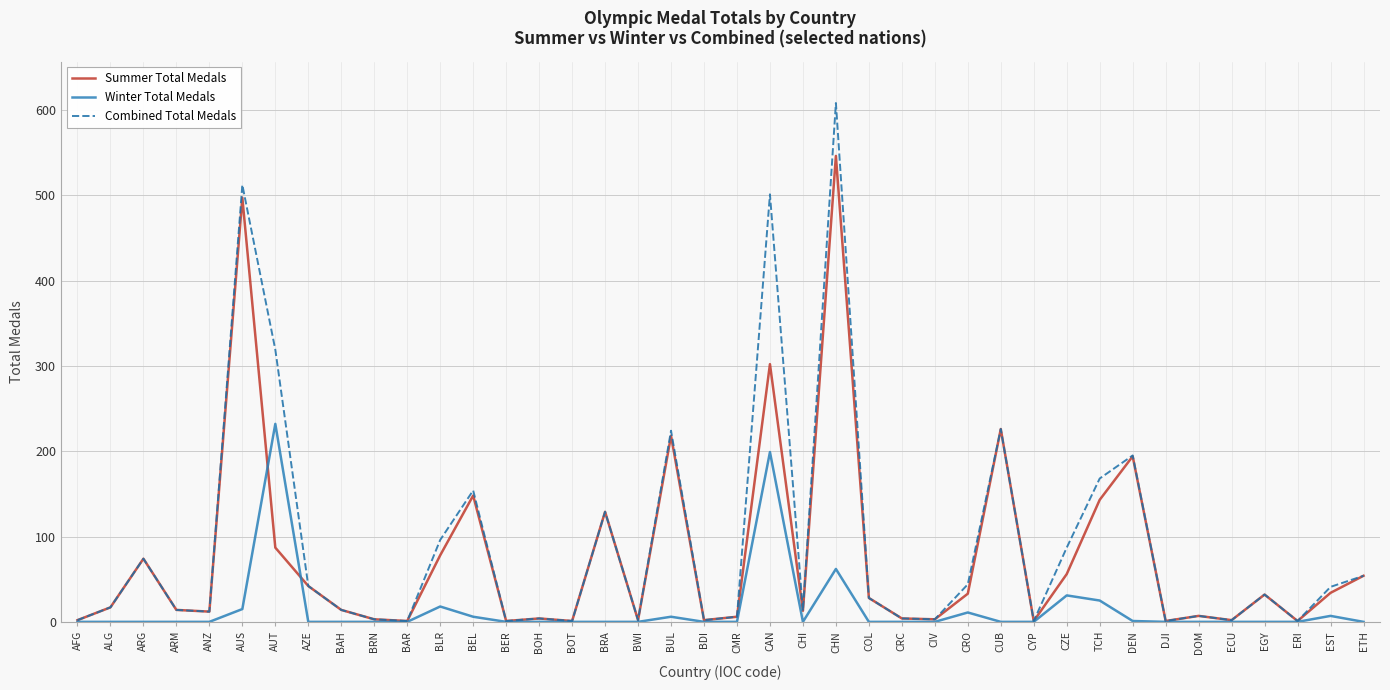

At which label does Summer Total Medals reach its peak?

CHN